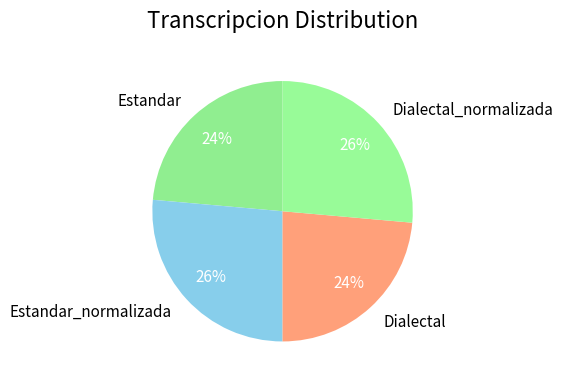

Between Estandar_normalizada and Estandar, which is larger?

Estandar_normalizada